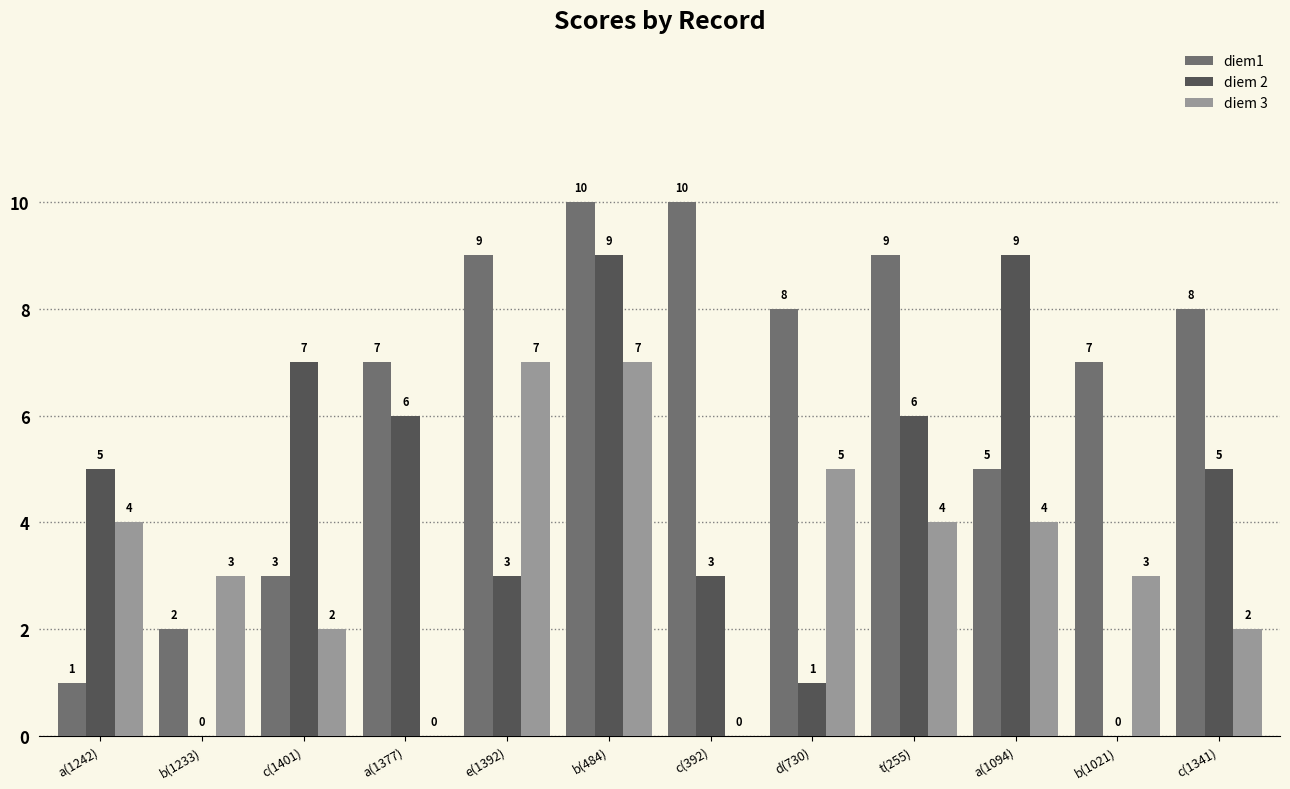

Does the chart contain stacked bars?

No